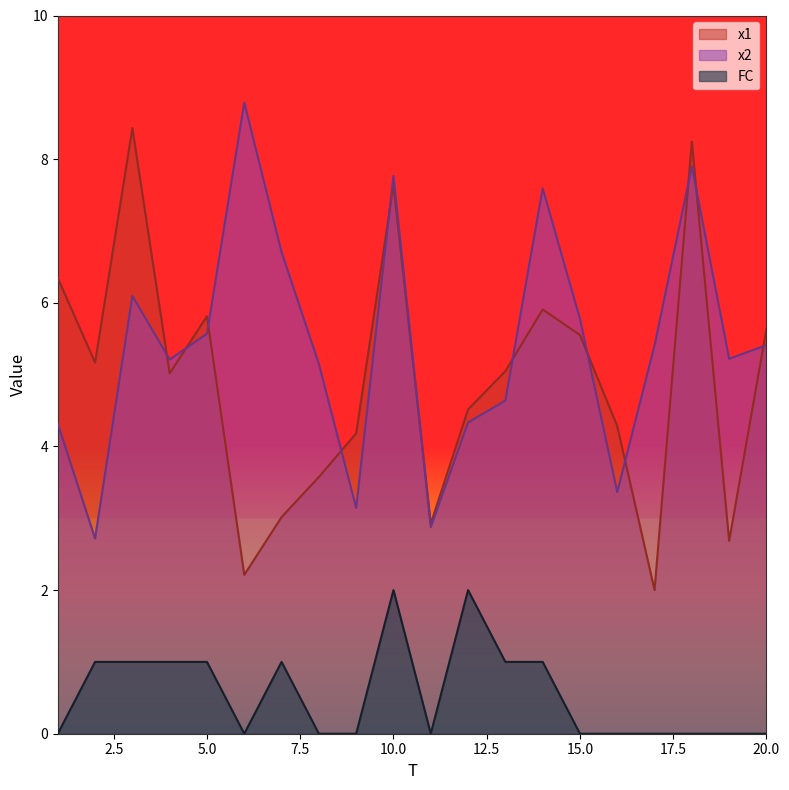

How many values in the x2 series exceed 5?

13